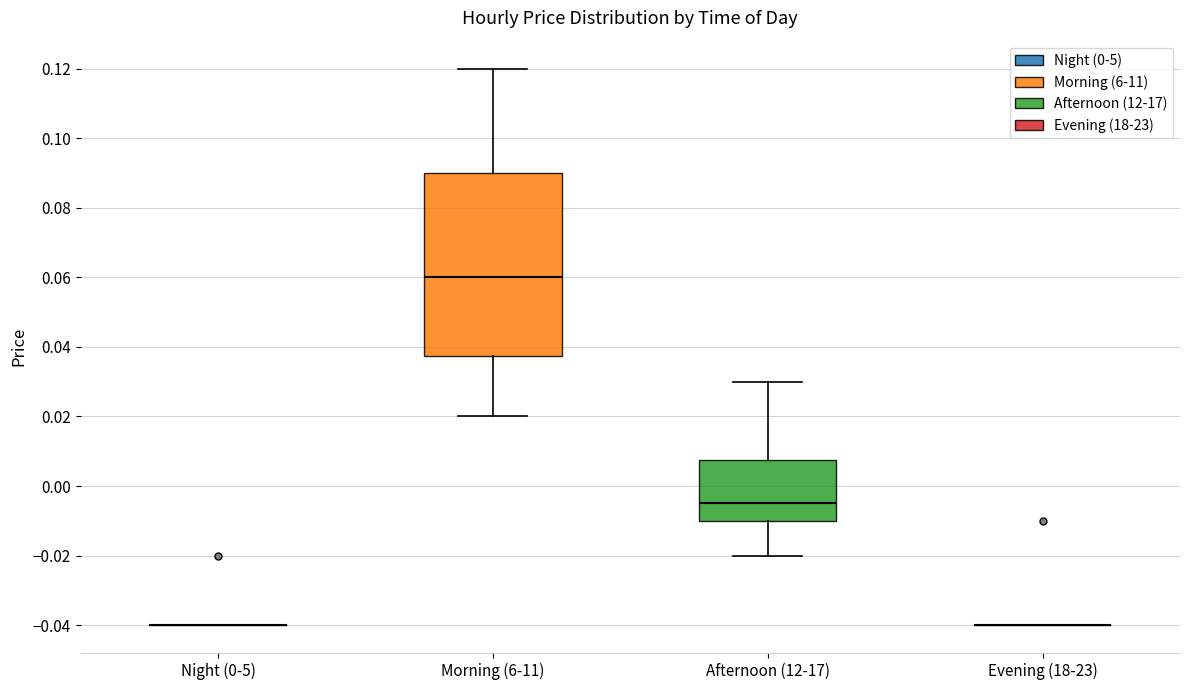

Which box is the tallest, from its lower edge to its upper edge?

Morning (6-11)